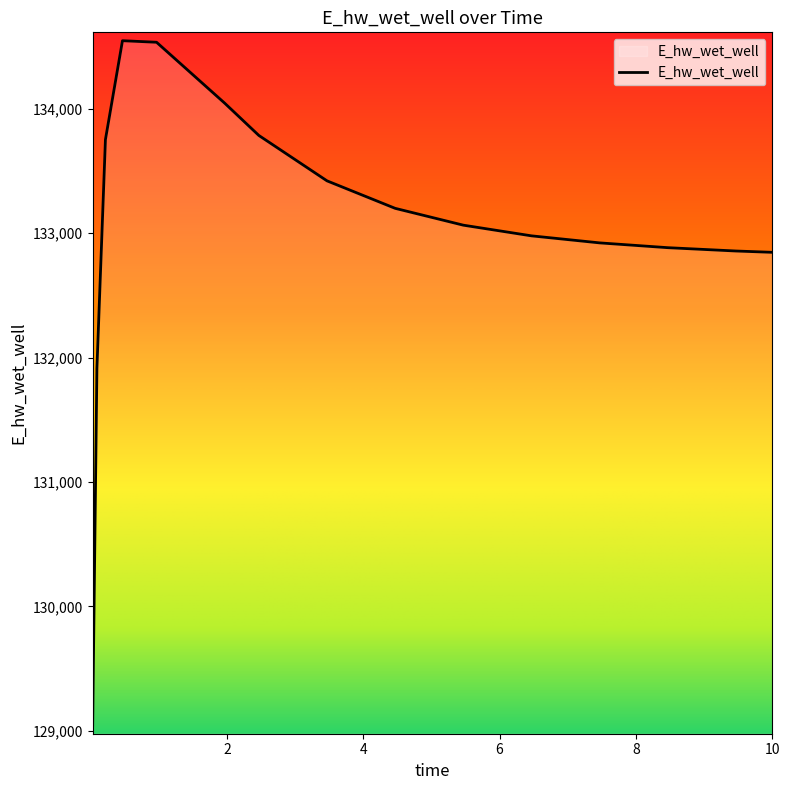

What is the smallest value displayed?

129040.8